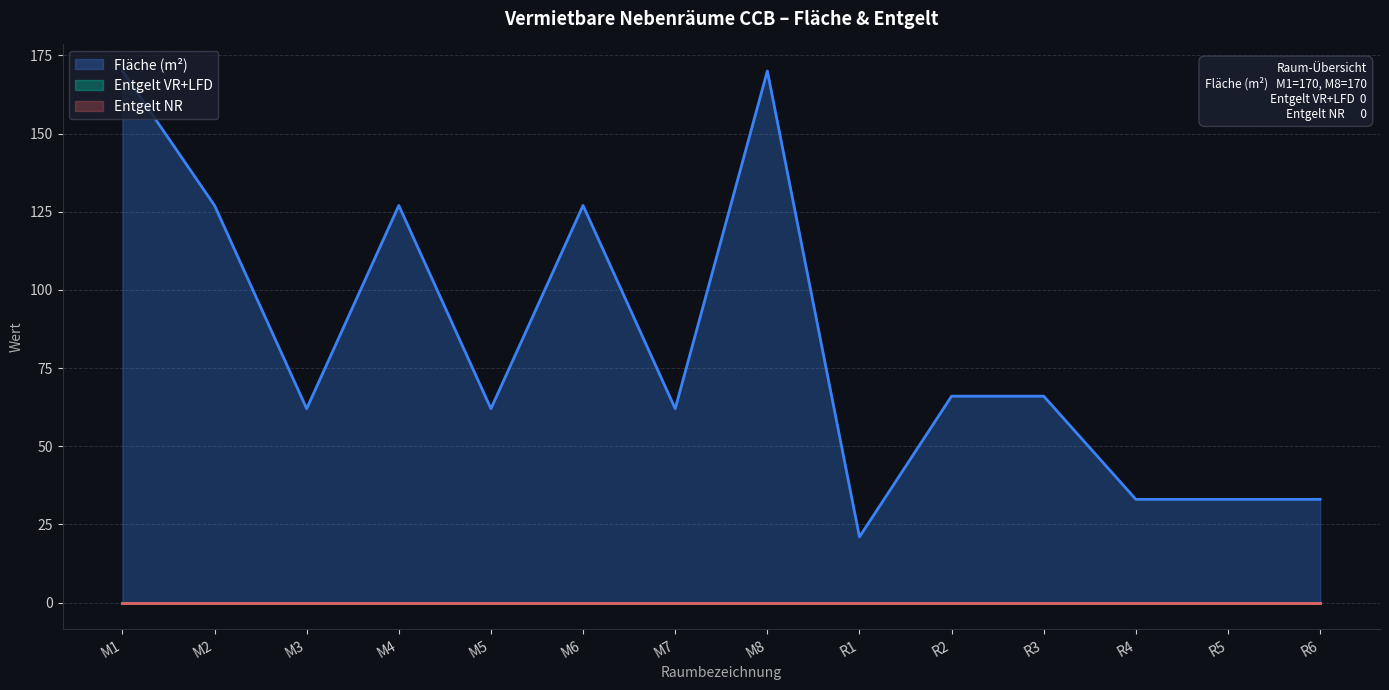

Count the number of categories in the chart.

14